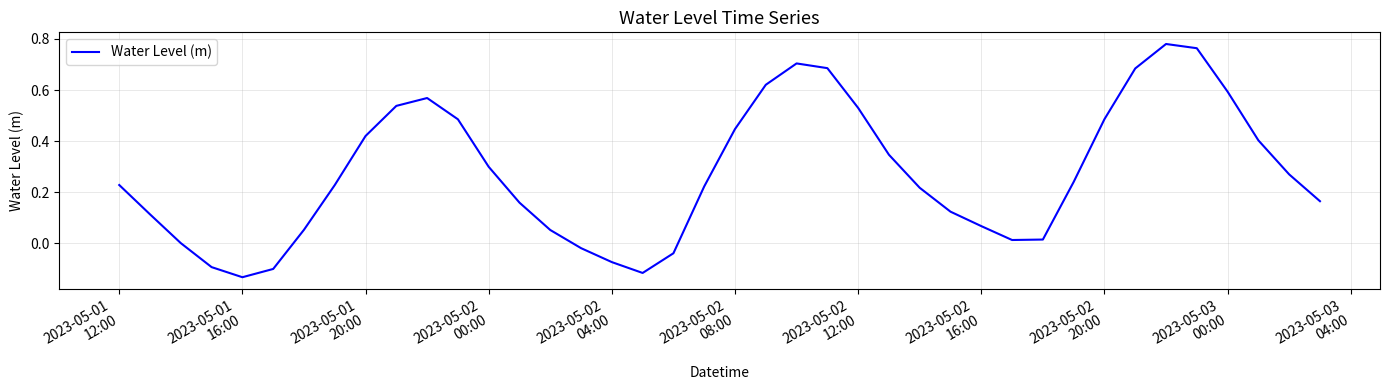

What is the difference between the maximum and minimum values?

0.9